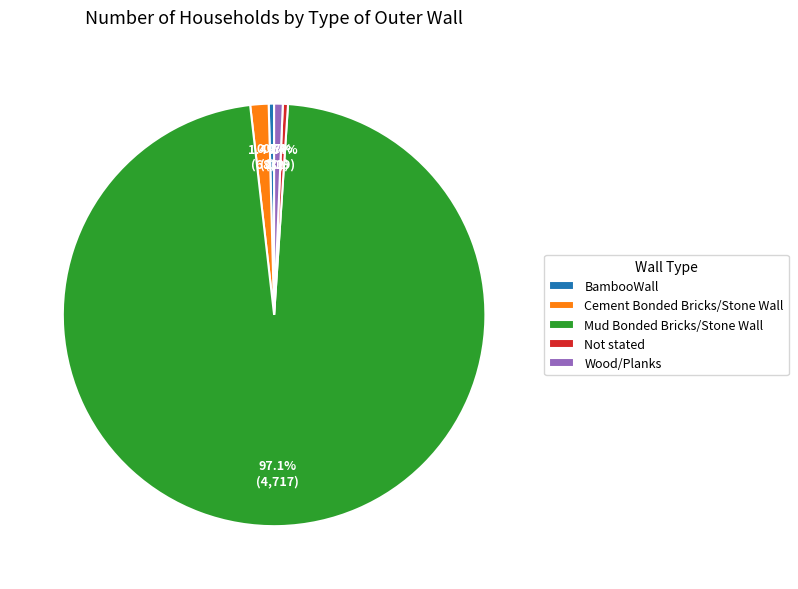

Which slice is the largest?

Mud Bonded Bricks/Stone Wall